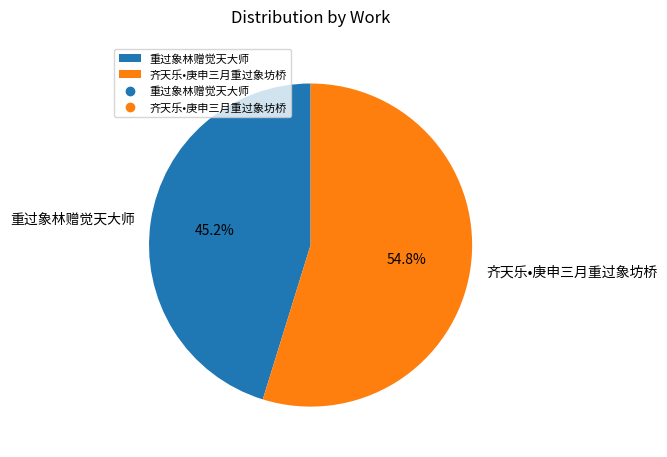

How many segments does this pie chart have?

2